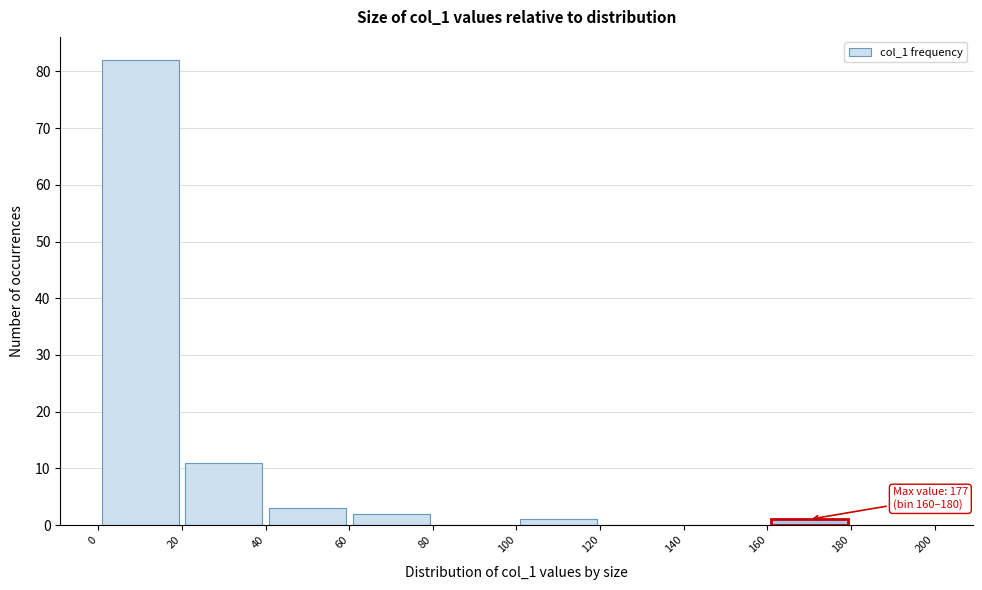

Which range on the x-axis has the tallest bar?

0 to 20